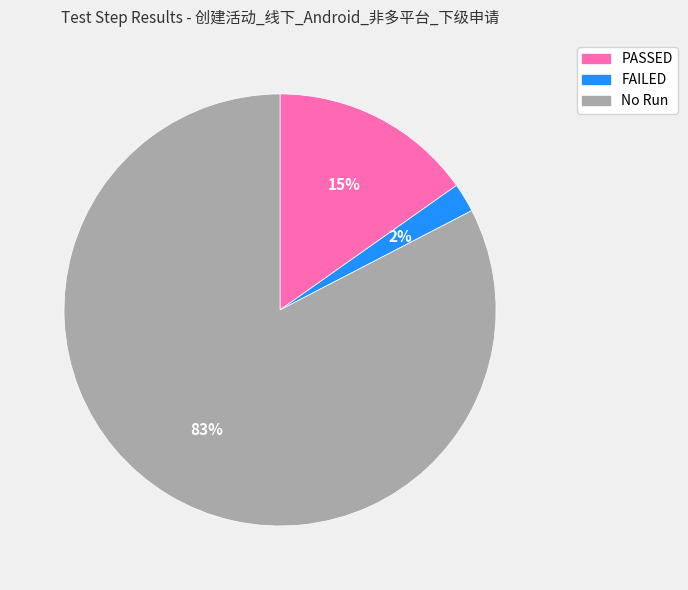

What percentage is the PASSED slice, to the nearest percent?

15%